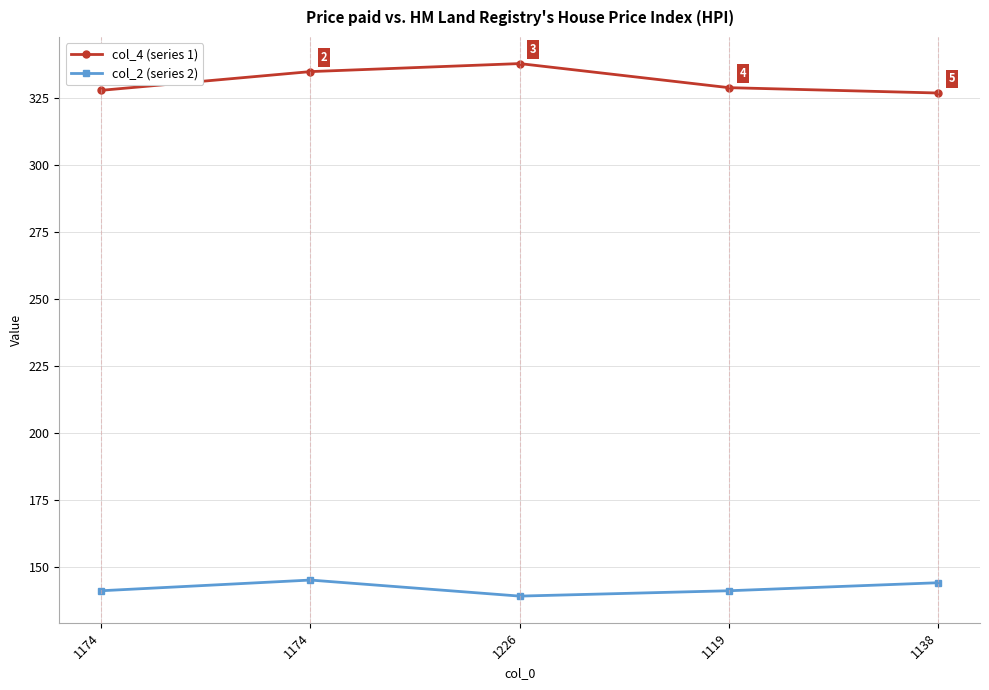

What are all the series names shown in the legend?

col_4 (series 1), col_2 (series 2)